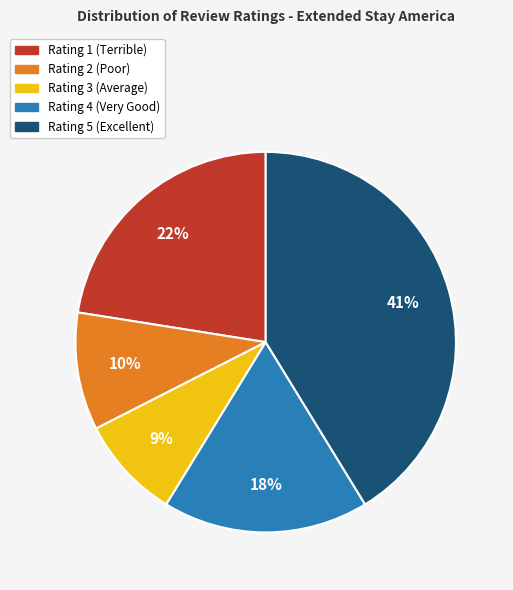

To the nearest percent, what is the difference between the Rating 1 (Terrible) and Rating 2 (Poor) slice percentages?

12%